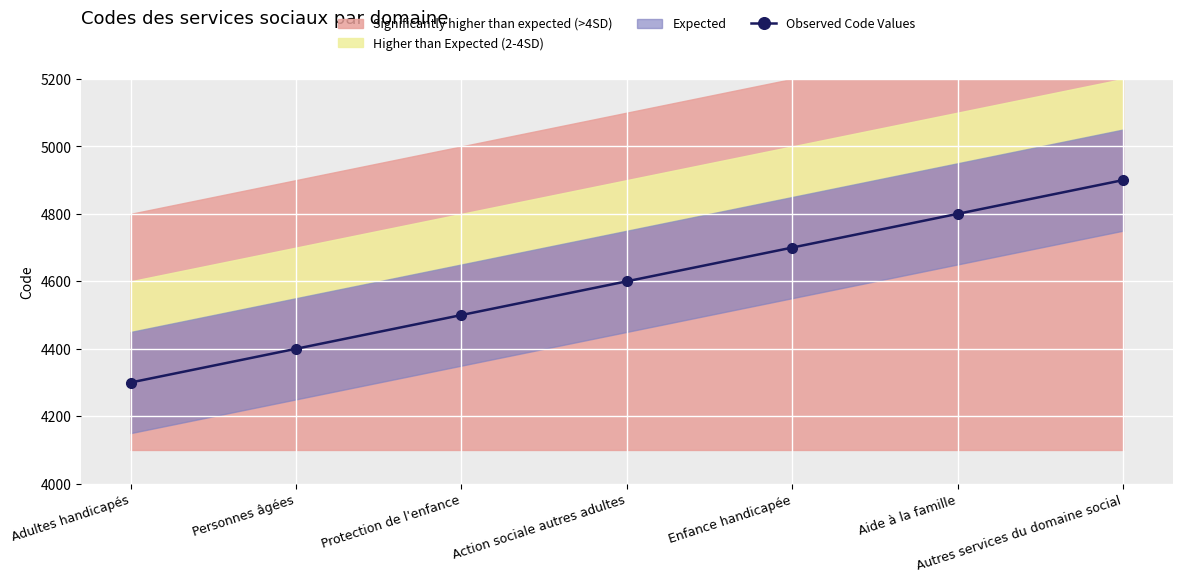

Reading left to right, what are all the values shown in this chart?

4300	4400	4500	4600	4700	4800	4900